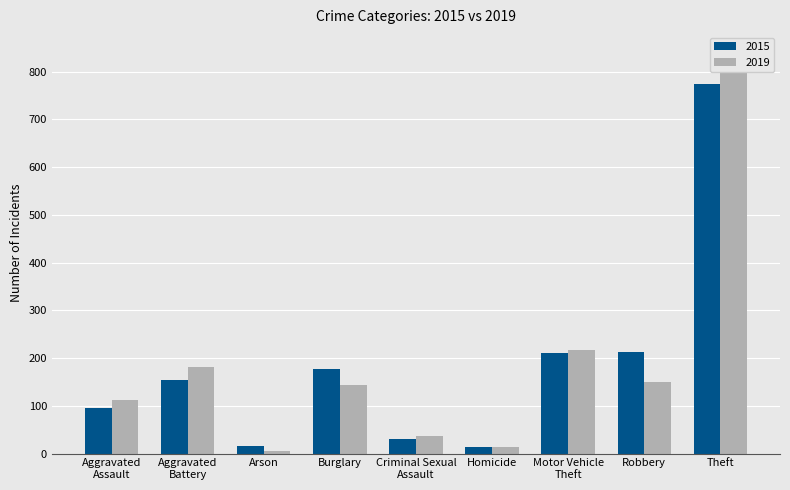

What is the sum of the 2015 values at Robbery and Burglary?

390